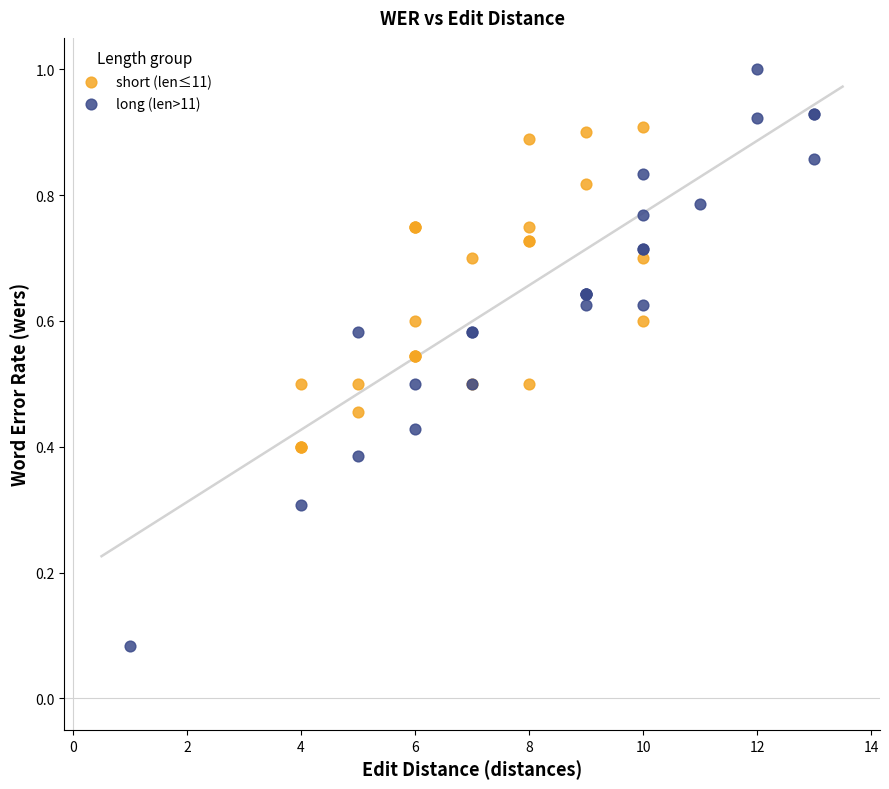

What are all the series names shown in the legend?

short (len≤11), long (len>11)